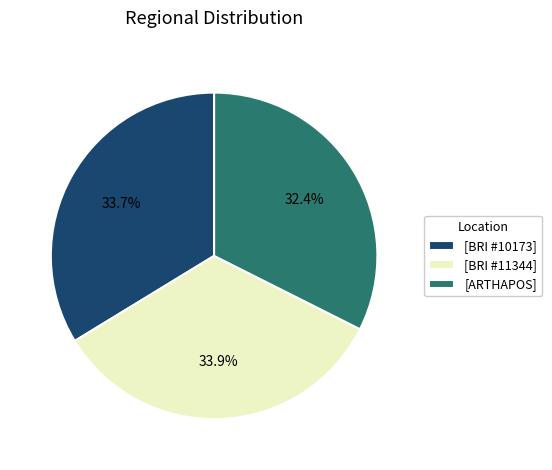

Which has a higher value, [ARTHAPOS] or [BRI #11344]?

[BRI #11344]